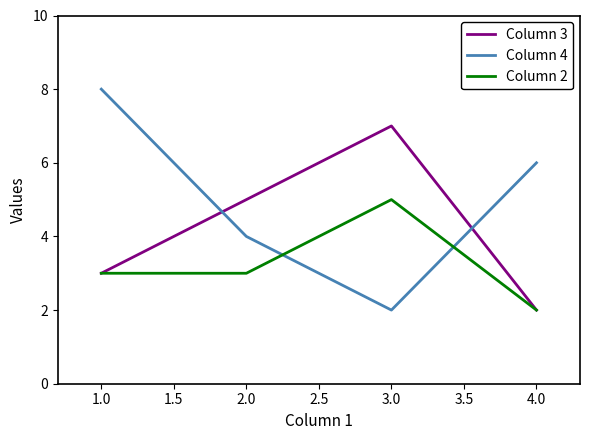

What is the spread (max minus min) of values at 1.0?

5